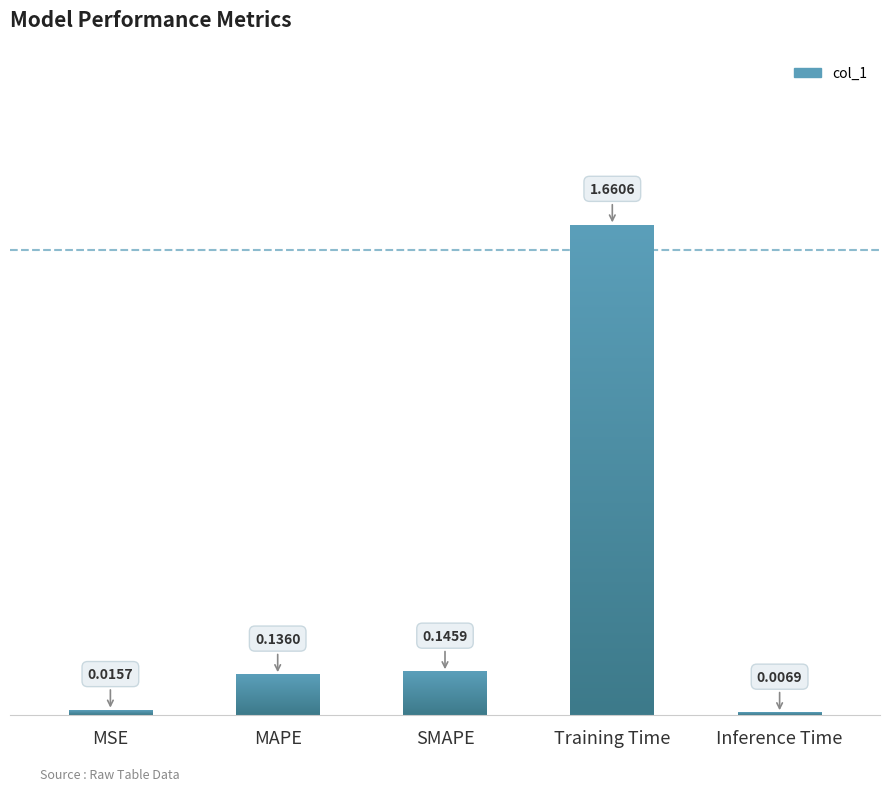

Which category has the lowest value across all series?

Inference Time